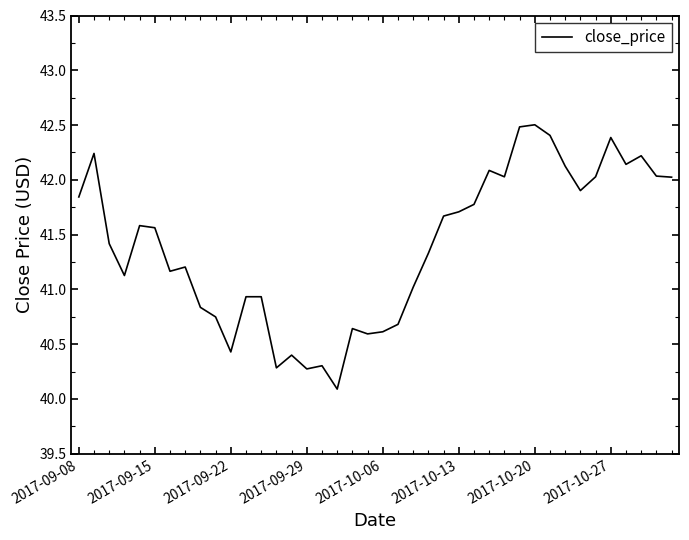

What is the difference between the maximum and minimum values?

2.4